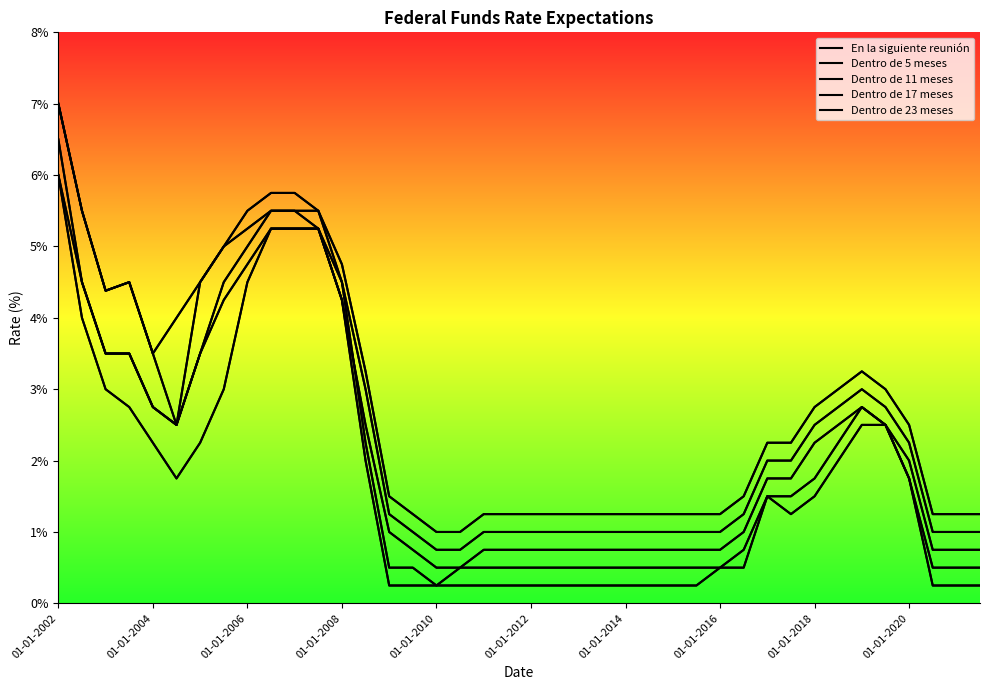

What is the greatest value displayed?

7.0